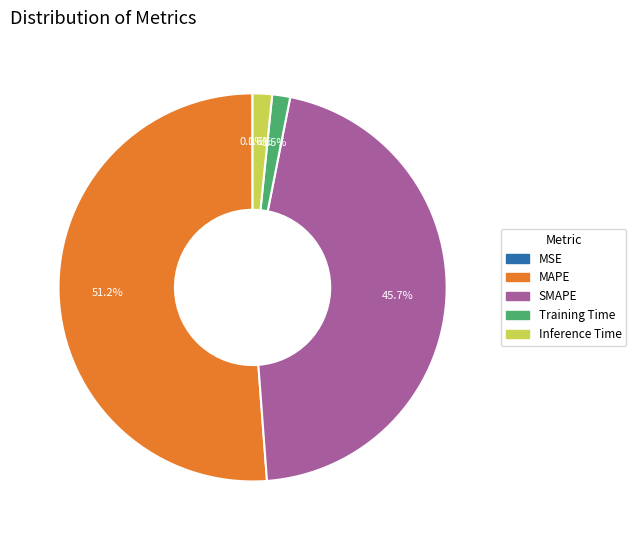

Which has a higher value, MAPE or Inference Time?

MAPE